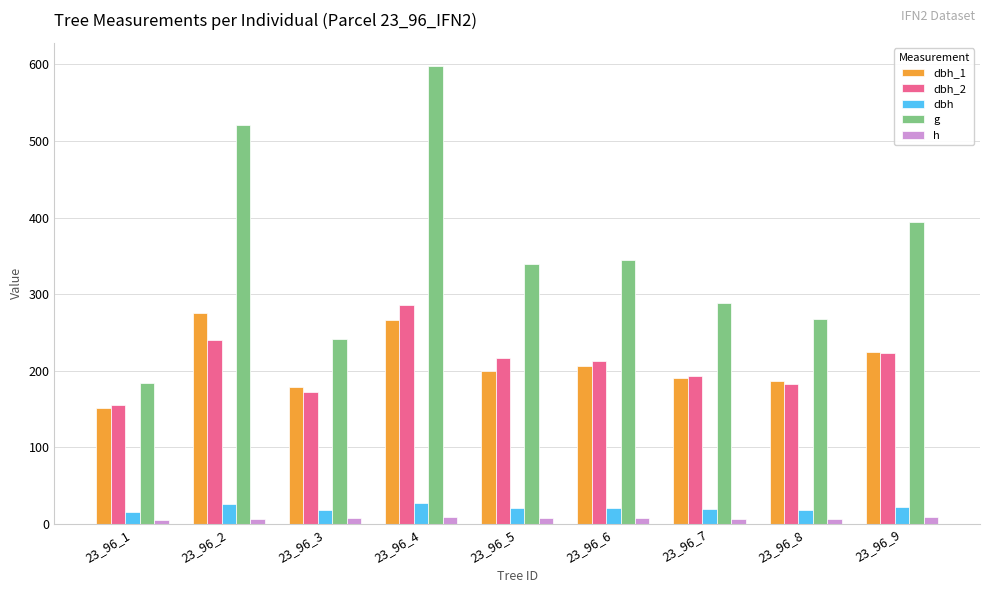

Which series has the largest total across all categories?

g